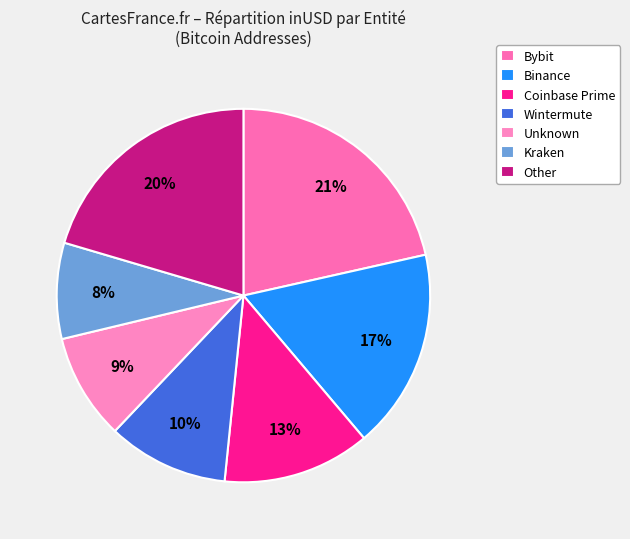

How many slices are in this pie chart?

7